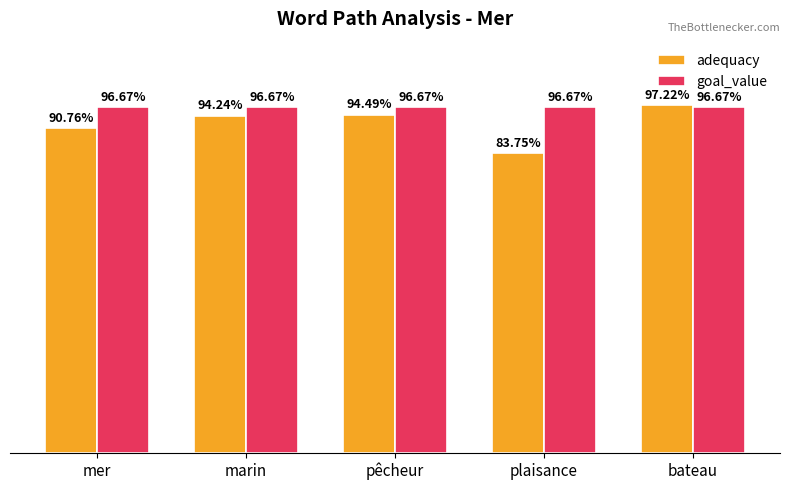

Rank the series at plaisance from lowest to highest value.

adequacy, goal_value